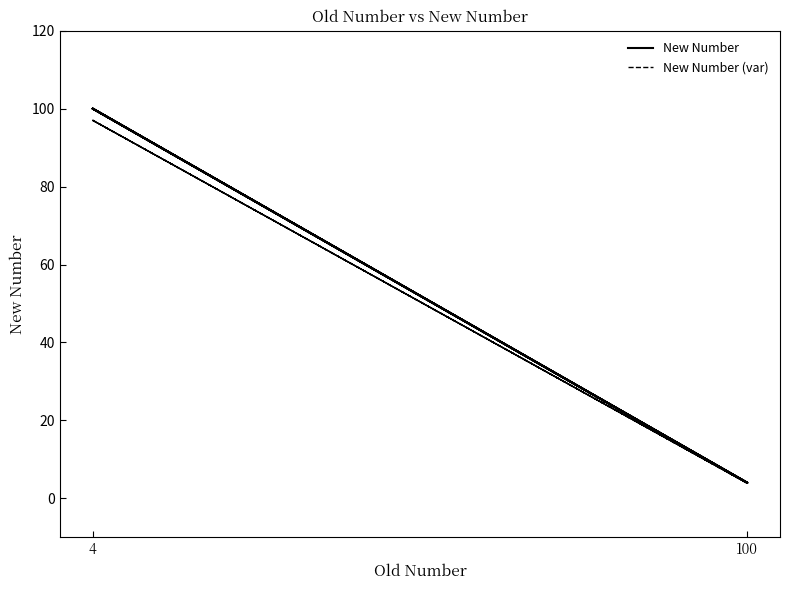

True or false: New Number (var) has more than 2 points higher than both neighbors.

False